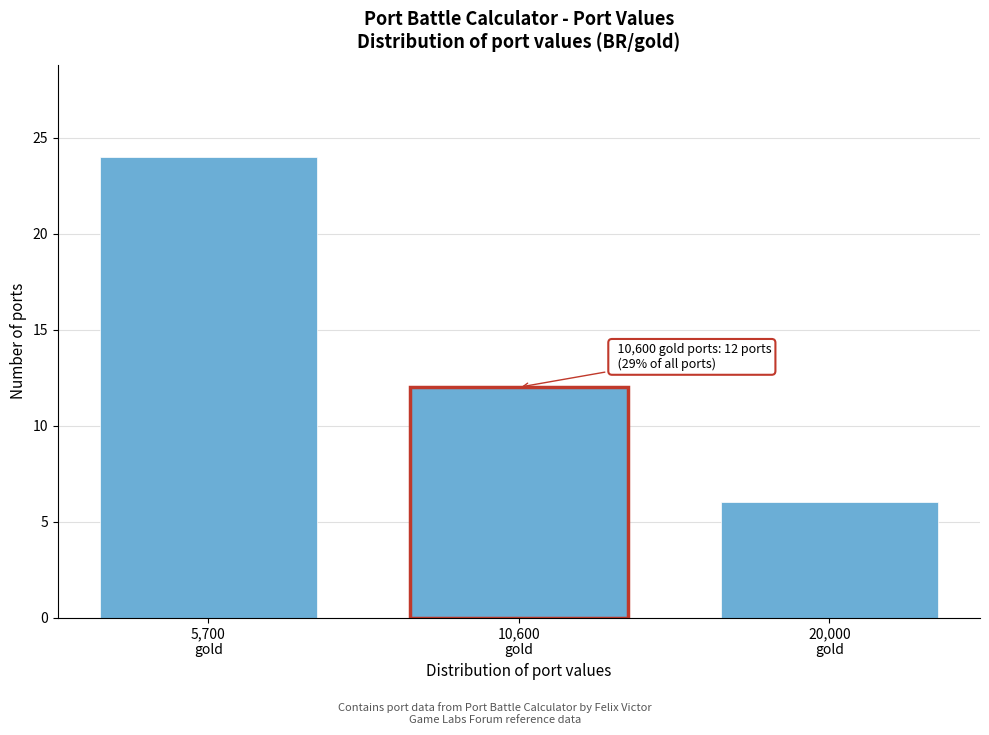

Reading right to left, list all the values displayed in this chart.

6	12	24